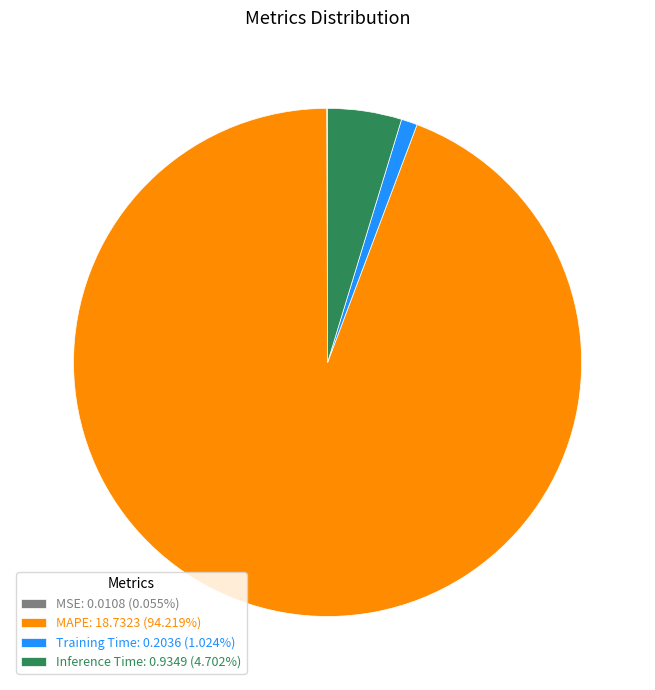

Does any single category account for the majority?

Yes